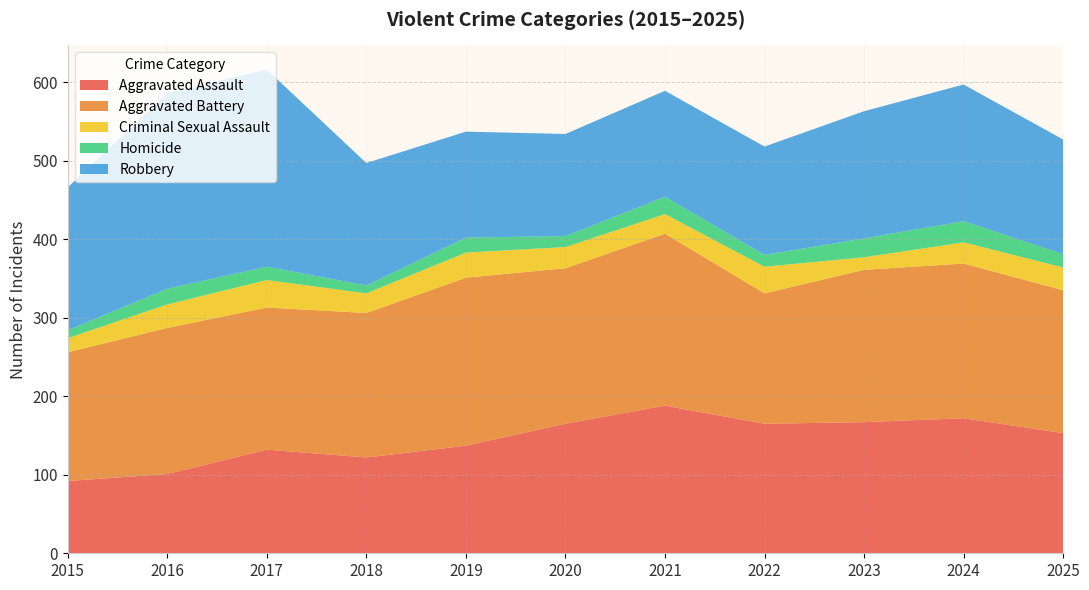

Reading left to right, transcribe all the data shown in this chart.

Aggravated Assault: 92	101	132	122	137	165	188	165	167	172	153
Aggravated Battery: 164	186	181	184	214	198	219	166	194	197	182
Criminal Sexual Assault: 18	30	35	25	32	27	25	34	16	27	29
Homicide: 10	20	17	10	19	14	22	15	24	27	17
Robbery: 182	249	251	156	135	130	135	138	162	174	146